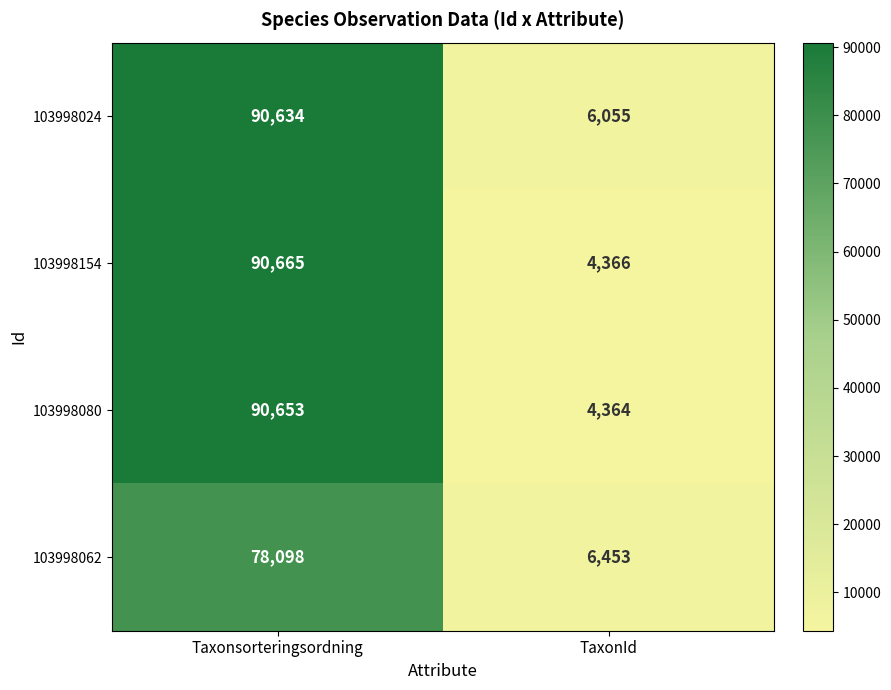

What is the minimum value for 103998024?

6055